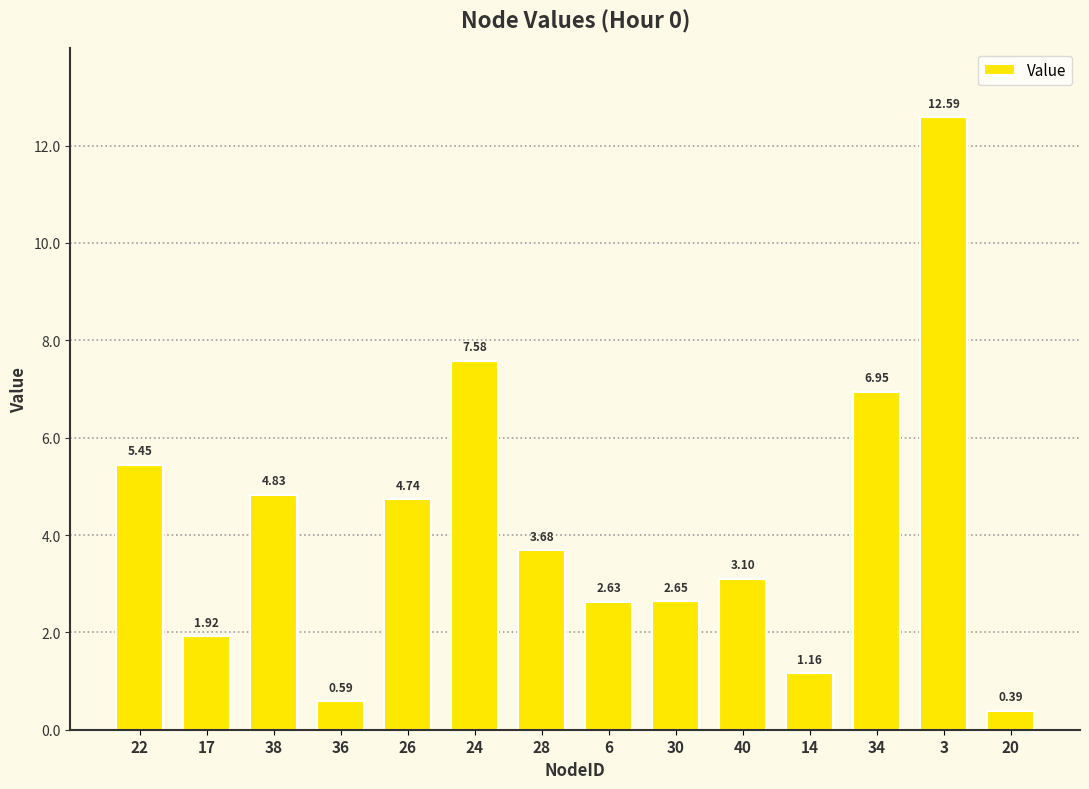

List the labels in order of value, smallest first.

20, 36, 14, 17, 6, 30, 40, 28, 26, 38, 22, 34, 24, 3